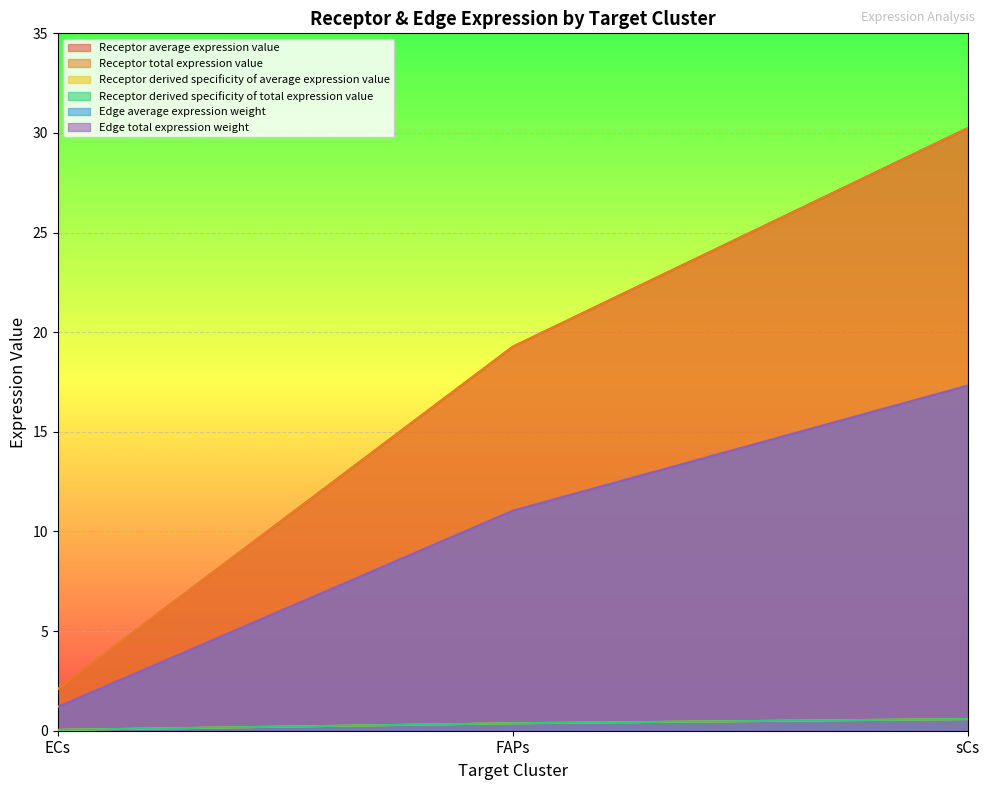

What is the label of the 1st point from the left?

ECs